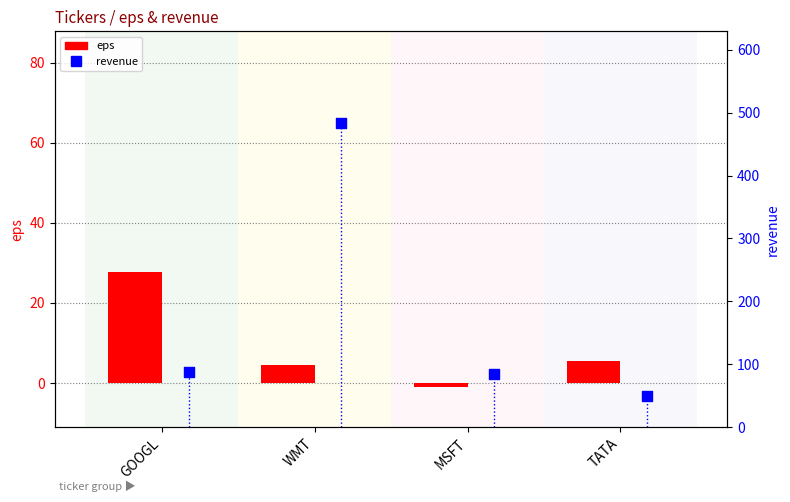

Is the value of eps at TATA greater than the value of revenue at WMT?

No